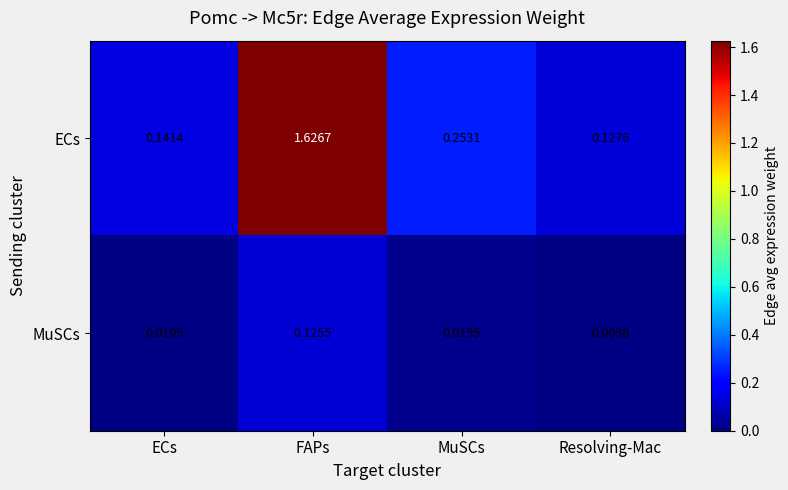

At which category does the chart reach its minimum across all series?

Resolving-Mac